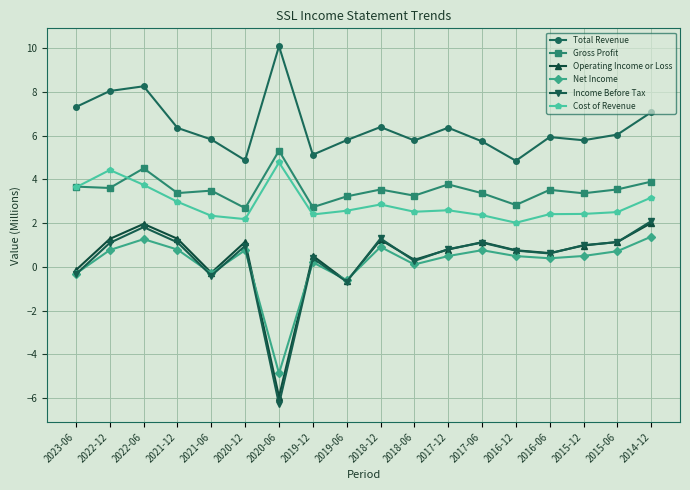

What is the value of the Total Revenue point at the 17th from the left?

6.1